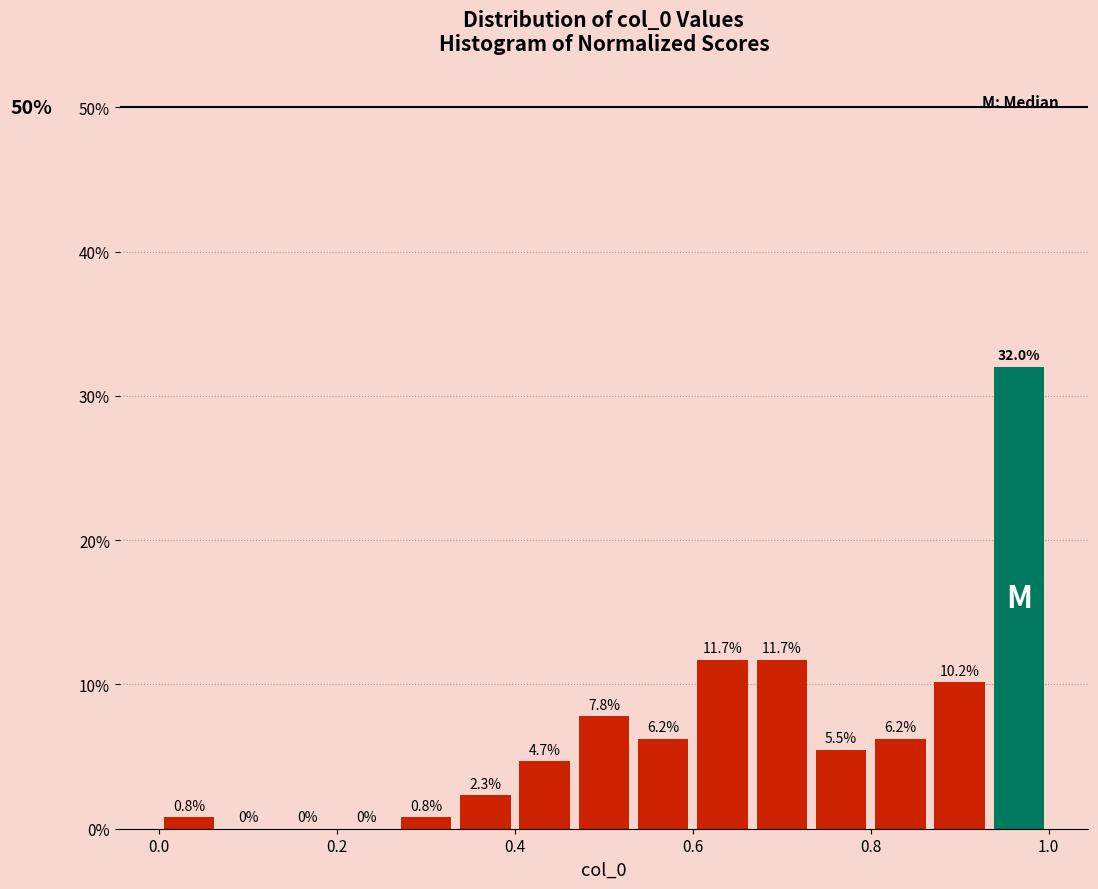

Read against the x-axis, roughly where is the centre of the tallest bar?

0.96